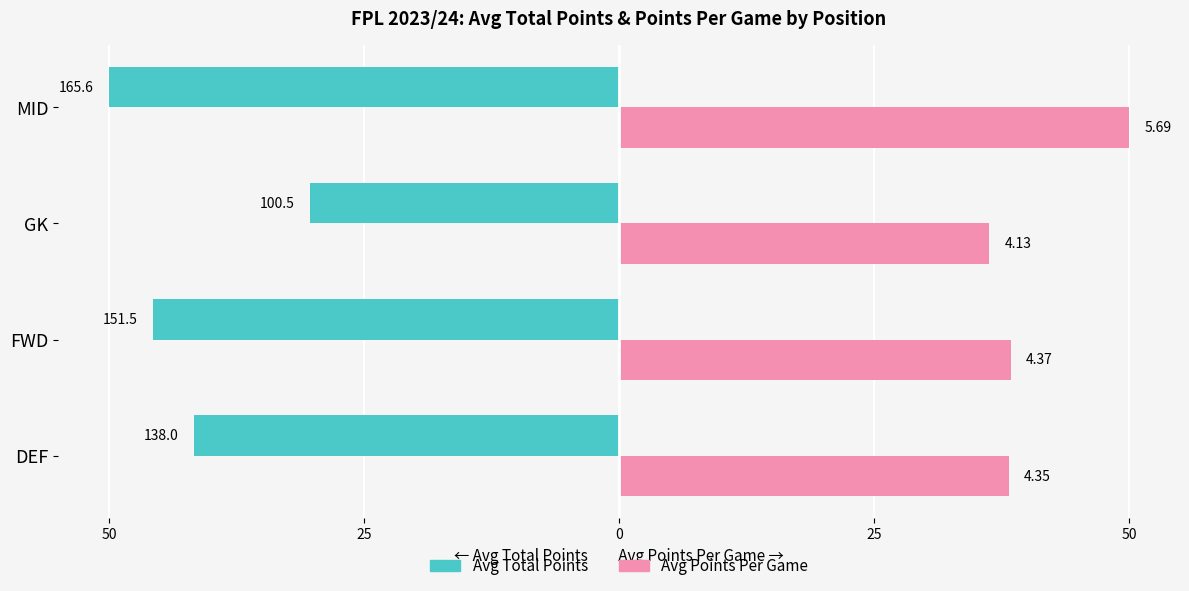

Which series has the widest spread of values?

Avg Total Points